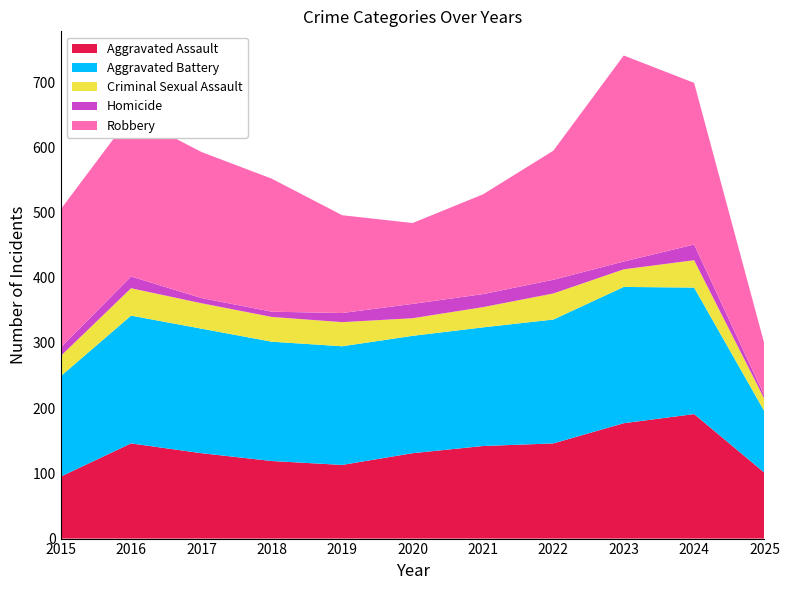

Reading left to right, transcribe all the data shown in this chart.

Aggravated Assault: 2015=95	2016=146	2017=131	2018=119	2019=113	2020=131	2021=142	2022=146	2023=177	2024=191	2025=101
Aggravated Battery: 2015=154	2016=196	2017=191	2018=183	2019=182	2020=180	2021=182	2022=190	2023=209	2024=194	2025=94
Criminal Sexual Assault: 2015=31	2016=42	2017=39	2018=38	2019=37	2020=27	2021=31	2022=40	2023=27	2024=42	2025=19
Homicide: 2015=13	2016=18	2017=8	2018=8	2019=14	2020=22	2021=20	2022=21	2023=12	2024=24	2025=5
Robbery: 2015=212	2016=247	2017=224	2018=204	2019=150	2020=124	2021=153	2022=198	2023=316	2024=248	2025=79